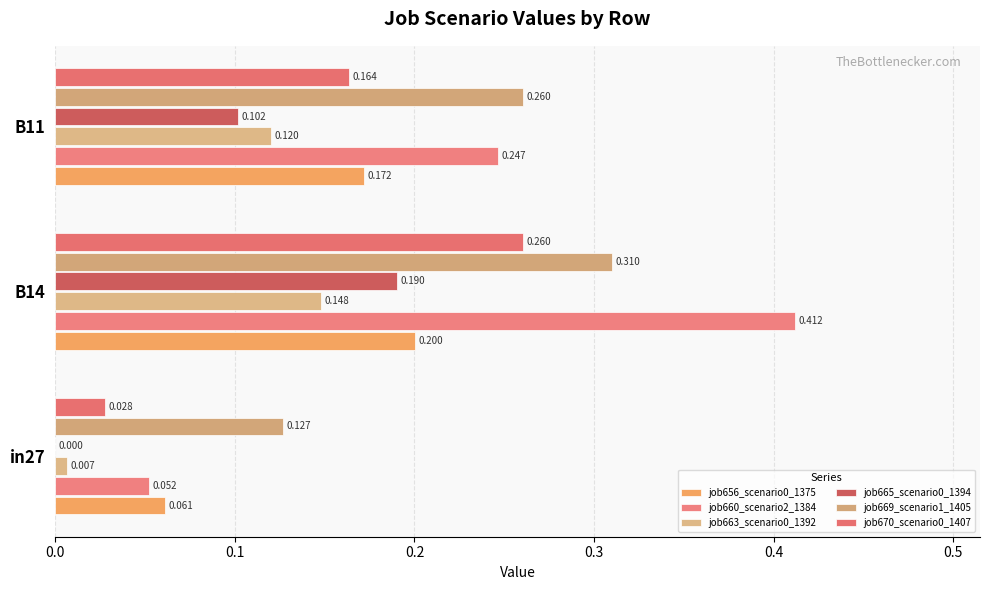

Reading left to right, transcribe all the data shown in this chart.

job656_scenario0_1375: 0.1	0.2	0.2
job660_scenario2_1384: 0.1	0.4	0.2
job663_scenario0_1392: 0.0	0.1	0.1
job665_scenario0_1394: 0.0	0.2	0.1
job669_scenario1_1405: 0.1	0.3	0.3
job670_scenario0_1407: 0.0	0.3	0.2